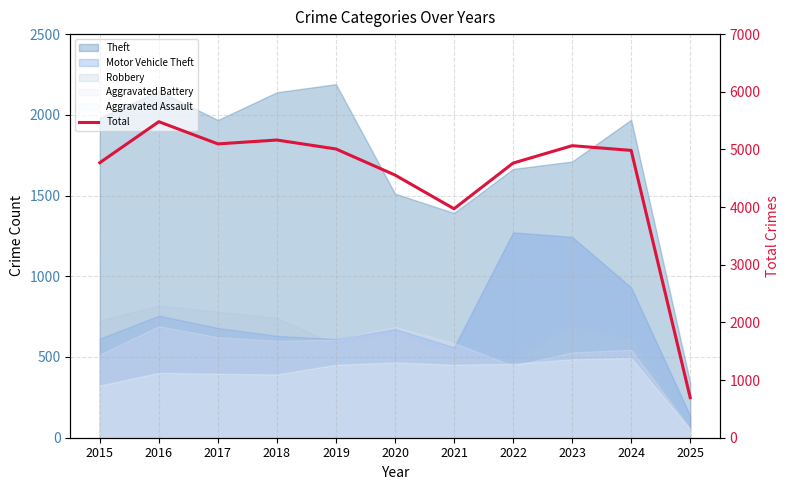

How many points are lower than both their immediate neighbors (excluding endpoints)?

2